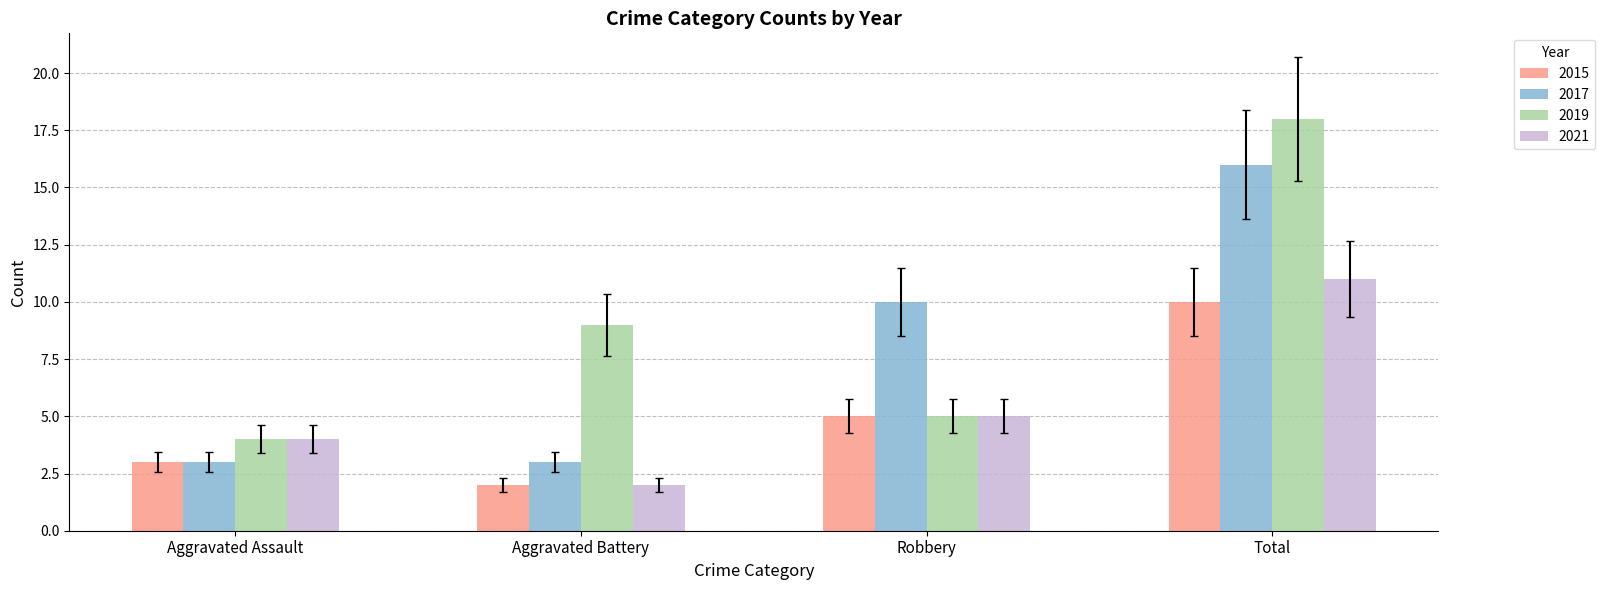

Does the chart contain stacked bars?

No